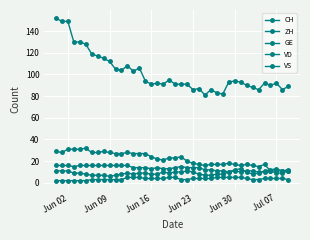

How many lines are shown in the chart?

5